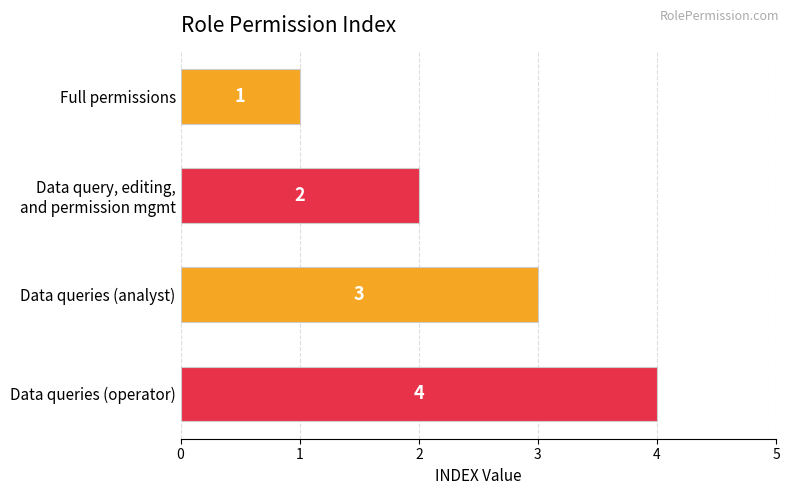

What is the sum of all values?

10